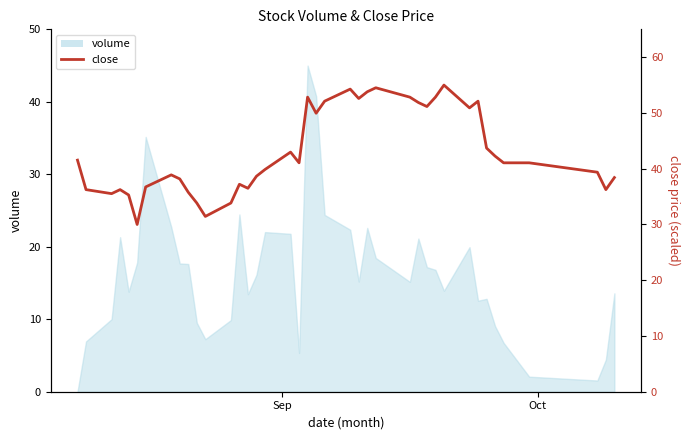

How many interior local peaks (higher than both neighbors) does the data have?

9